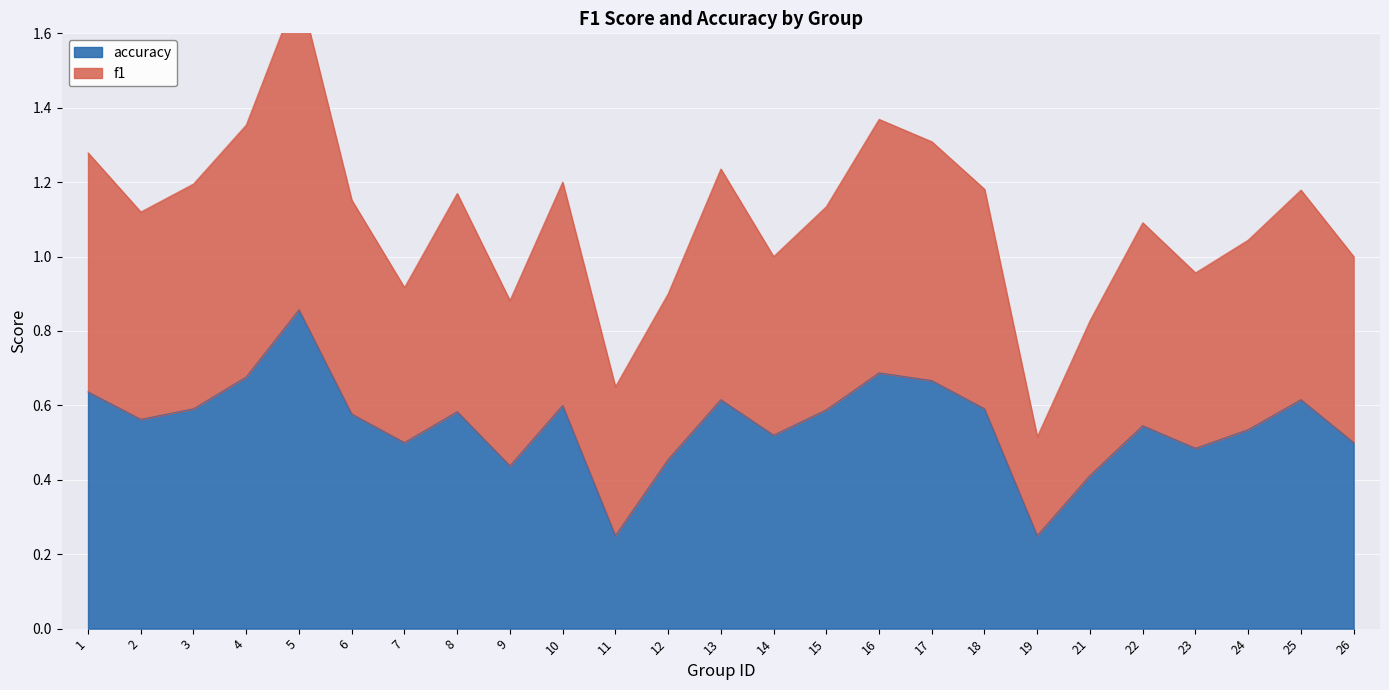

How many lines are shown in the chart?

2